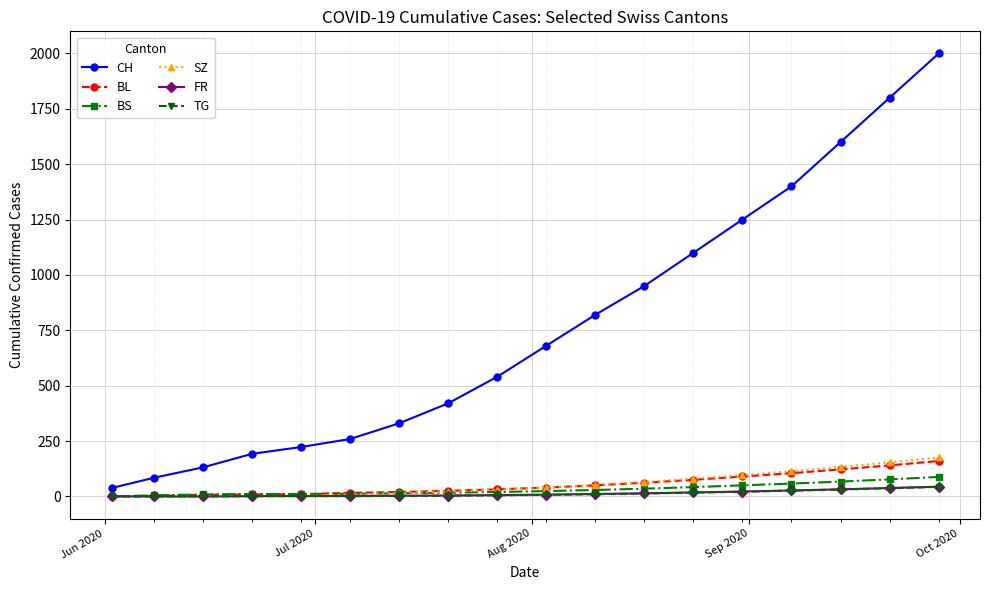

What are all the series names shown in the legend?

CH, BL, BS, SZ, FR, TG